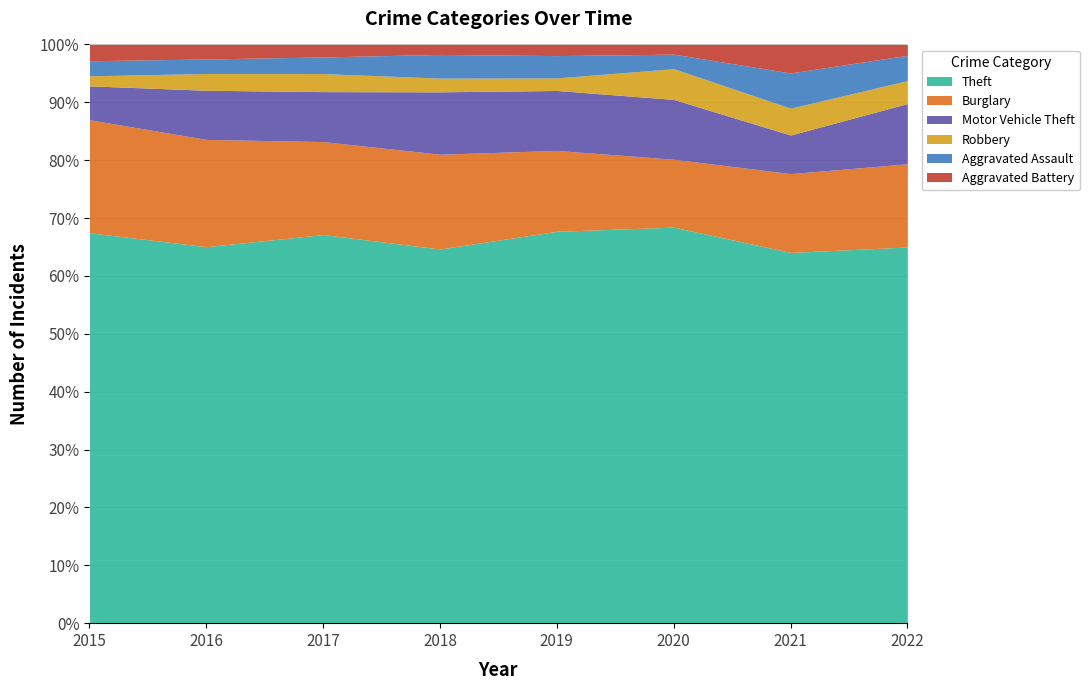

True or false: Motor Vehicle Theft and Burglary intersect in this chart.

False